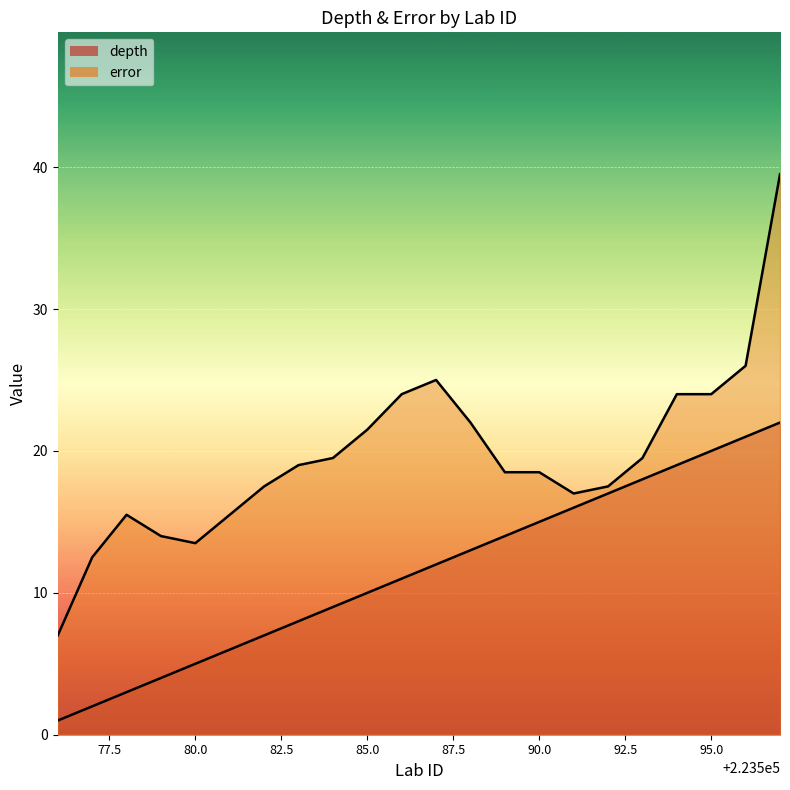

Which series changed the most between 223576 and 223590?

depth